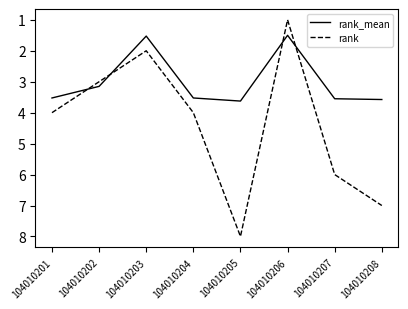

True or false: rank_mean has a value of 1.1 at 104010204.

False